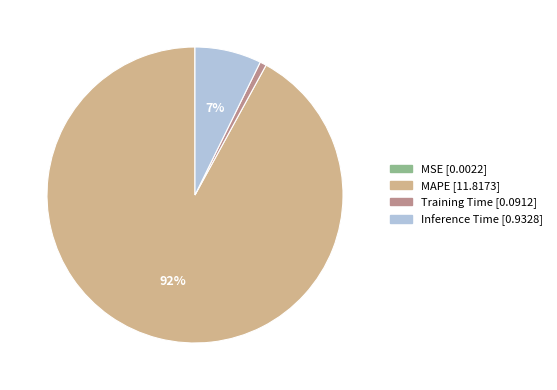

What is the largest slice in the pie chart?

MAPE